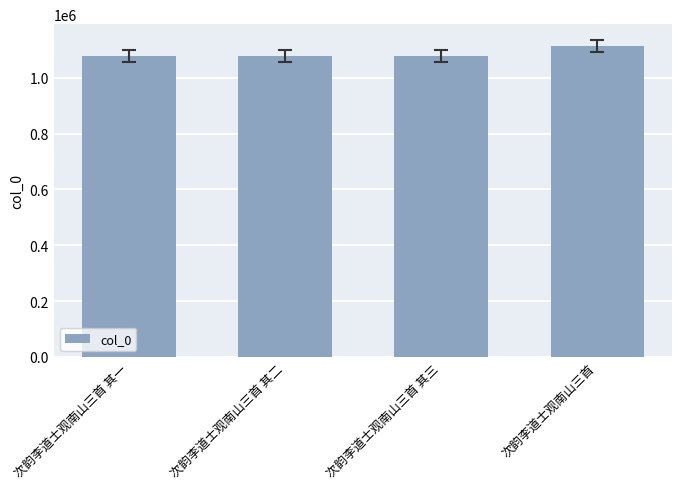

What is the average value?

1087328